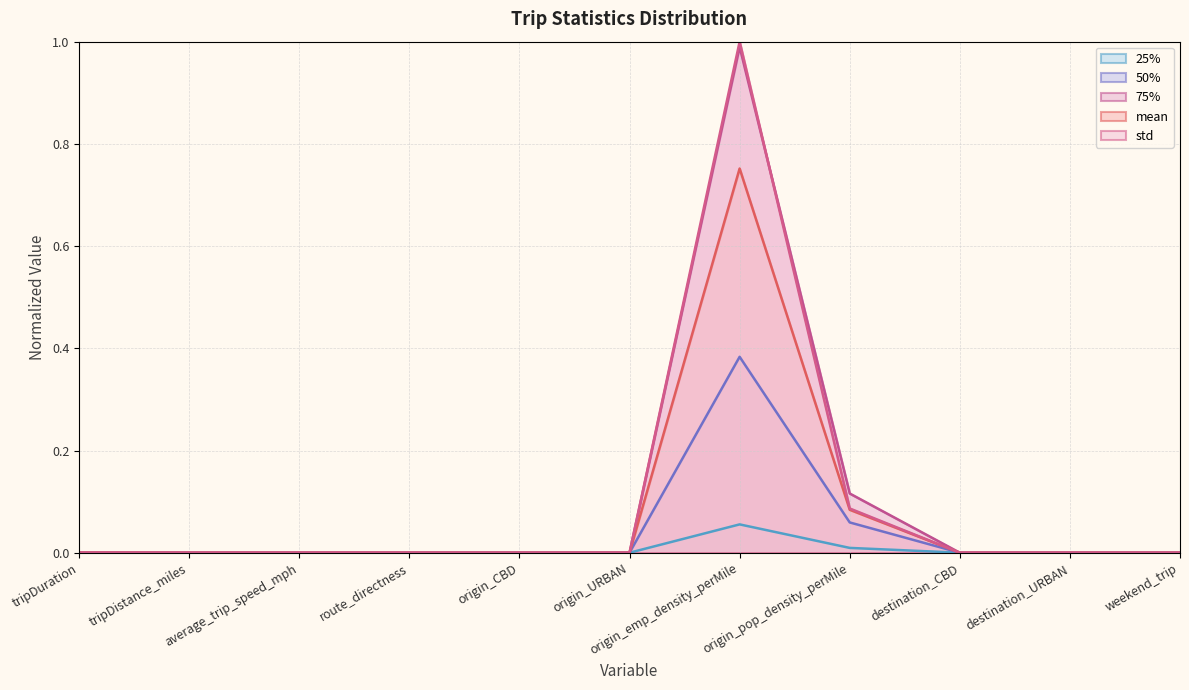

True or false: mean and 75% intersect in this chart.

False